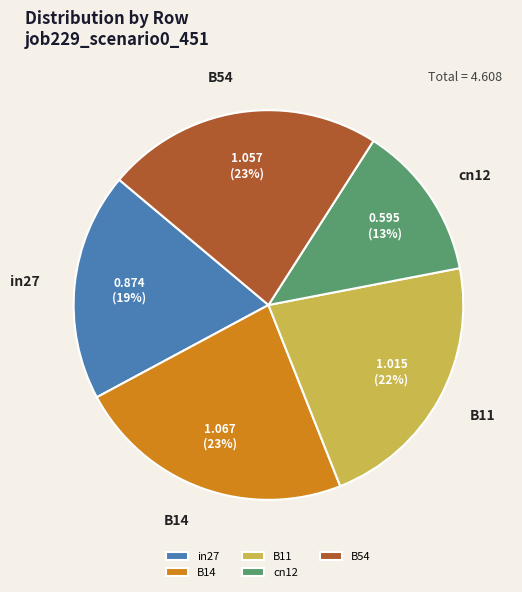

How many segments does this pie chart have?

5